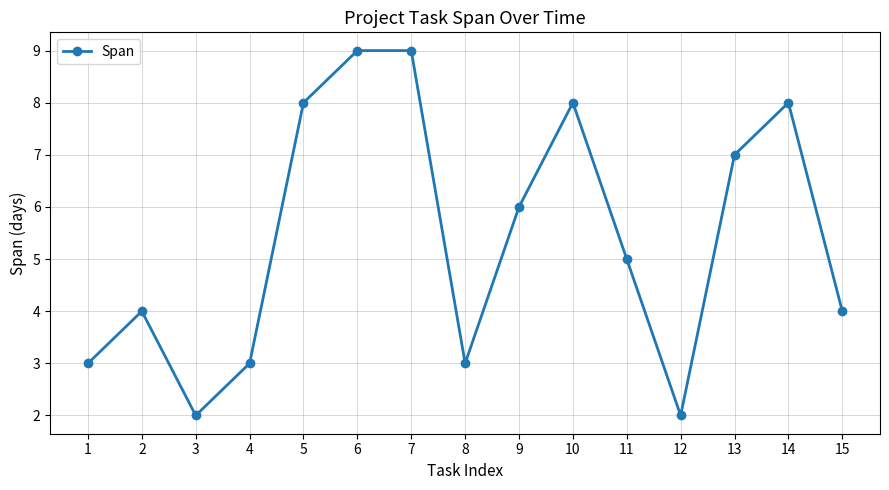

Is it true that the value at 2 is 2?

False